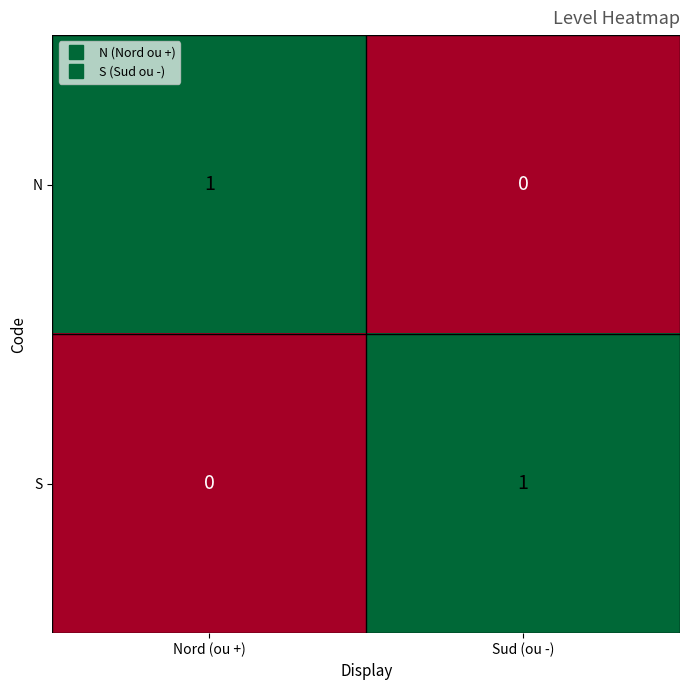

At which label does S reach its peak?

Sud (ou -)